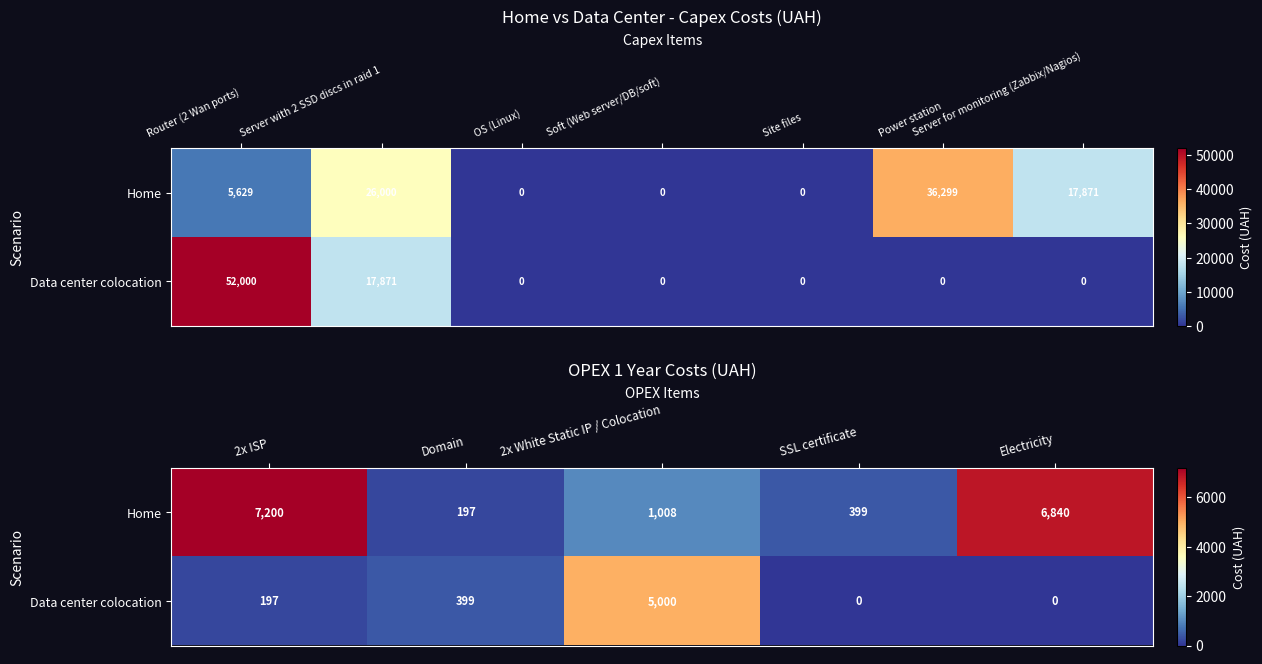

At 2x White Static IP / Colocation, list the series in order from smallest to largest.

Home, Data center colocation